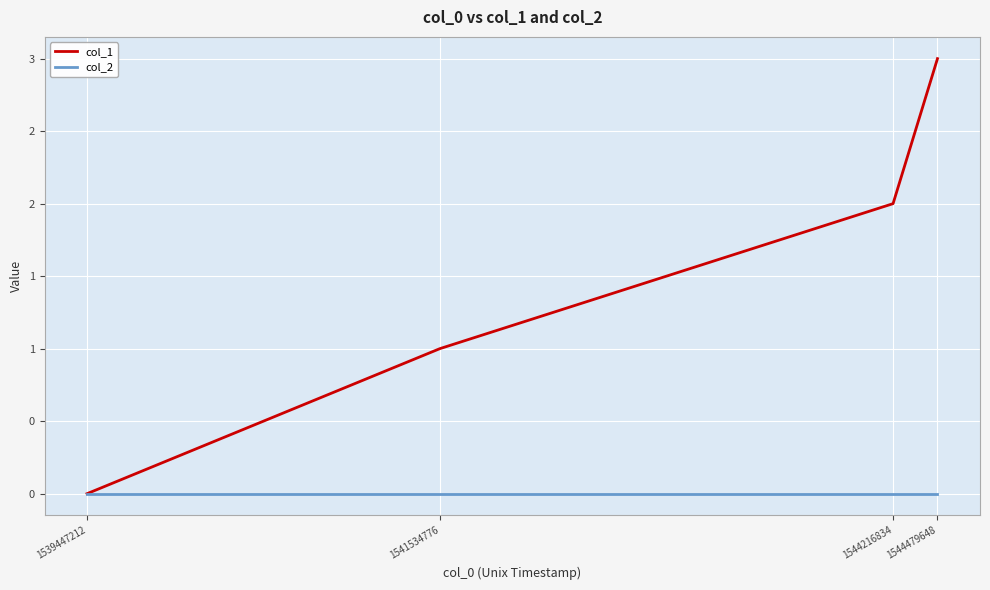

True or false: col_1 and col_2 cross at least once.

False